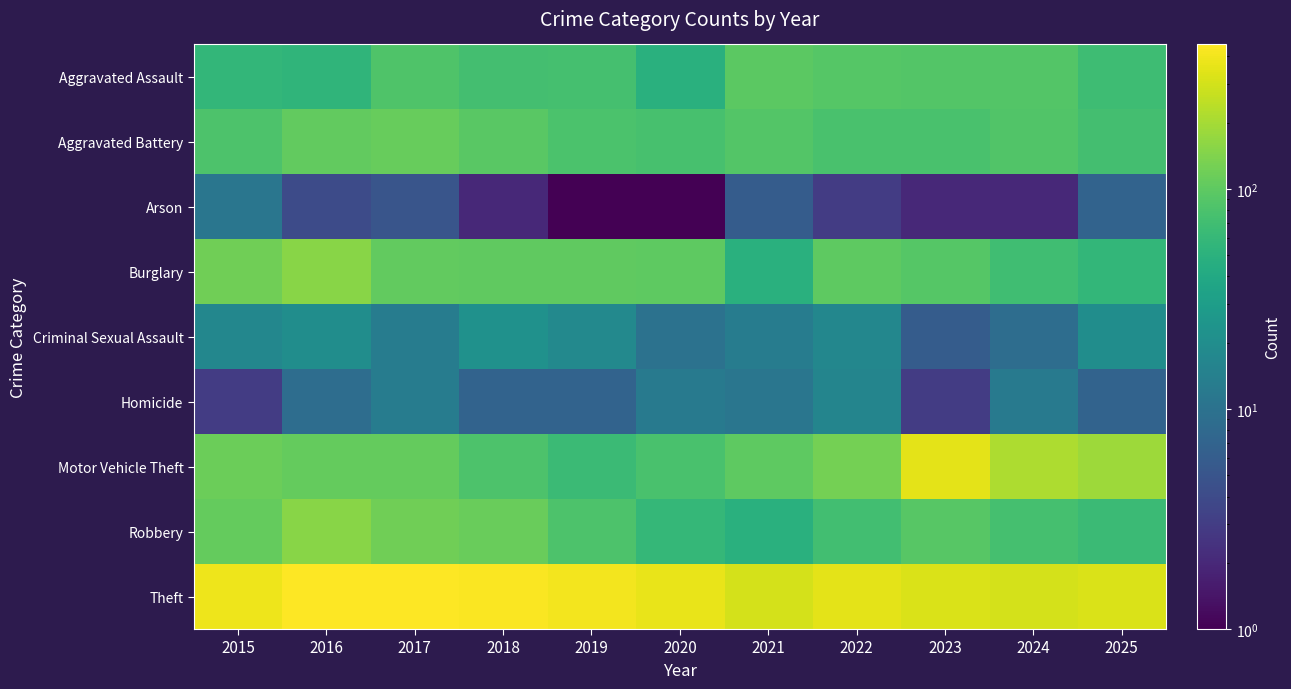

How many distinct data groups are displayed?

9